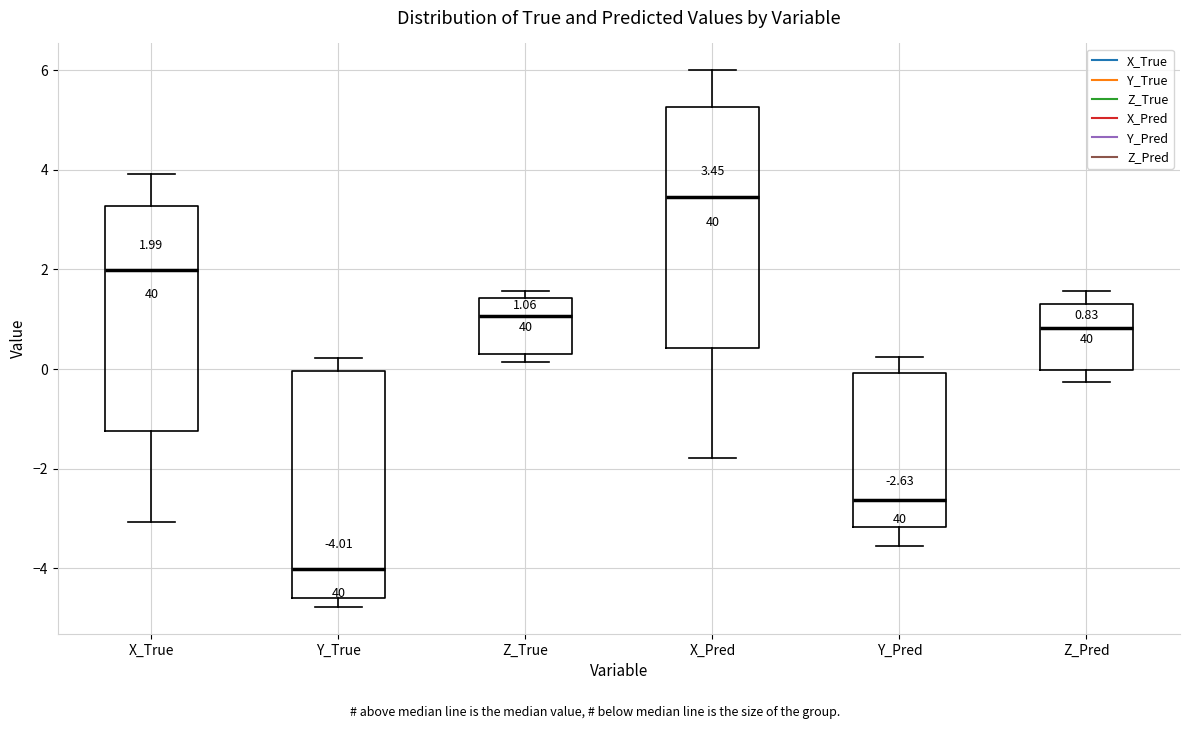

Which box has the lowest median line?

Y_True